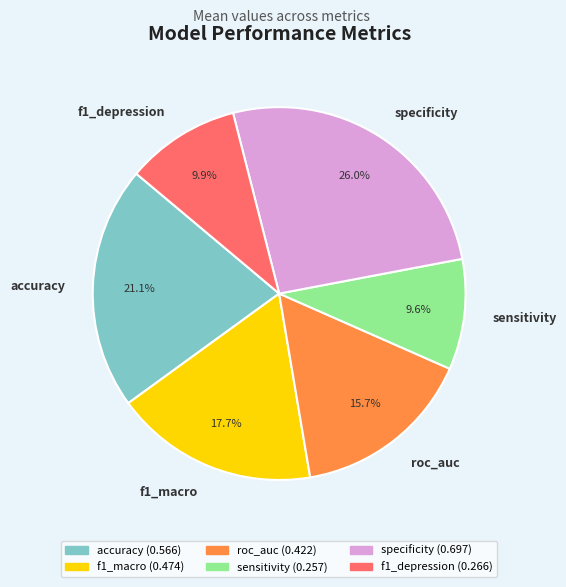

What percentage is NOT represented by f1_macro?

82.3%